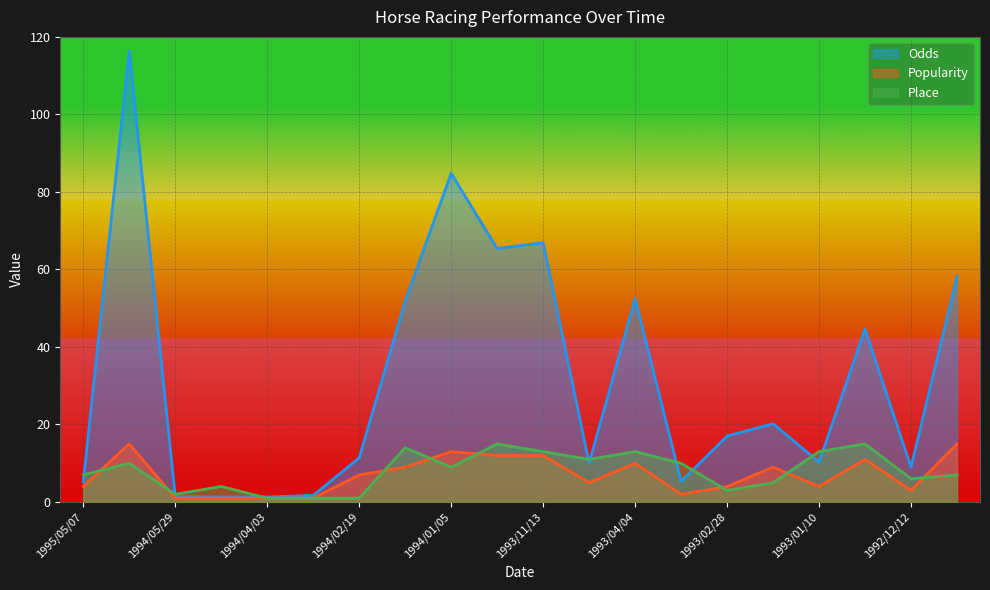

Is it true that Popularity equals 5.0 at 1993/04/24?

True